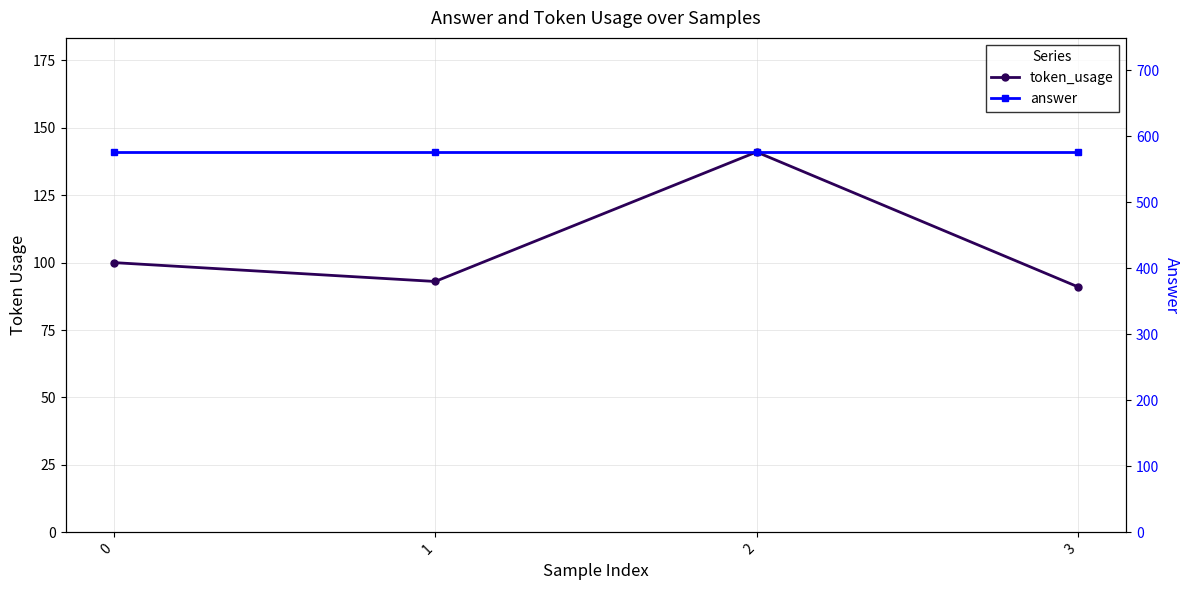

What is the total value across all series at 0?

676